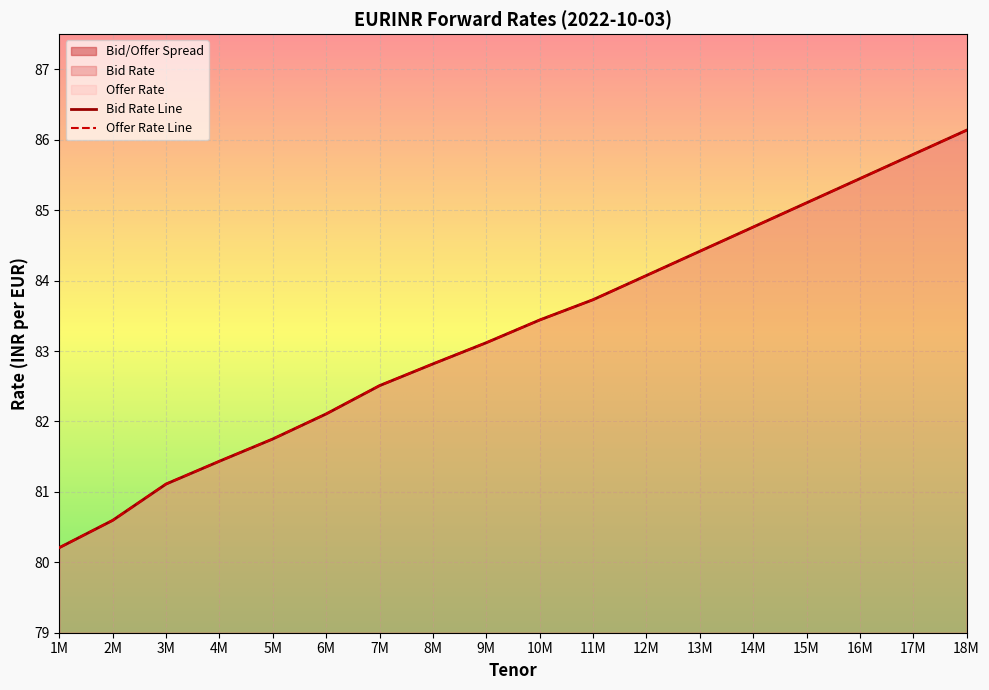

What is the average value of the Bid Rate series?

83.3